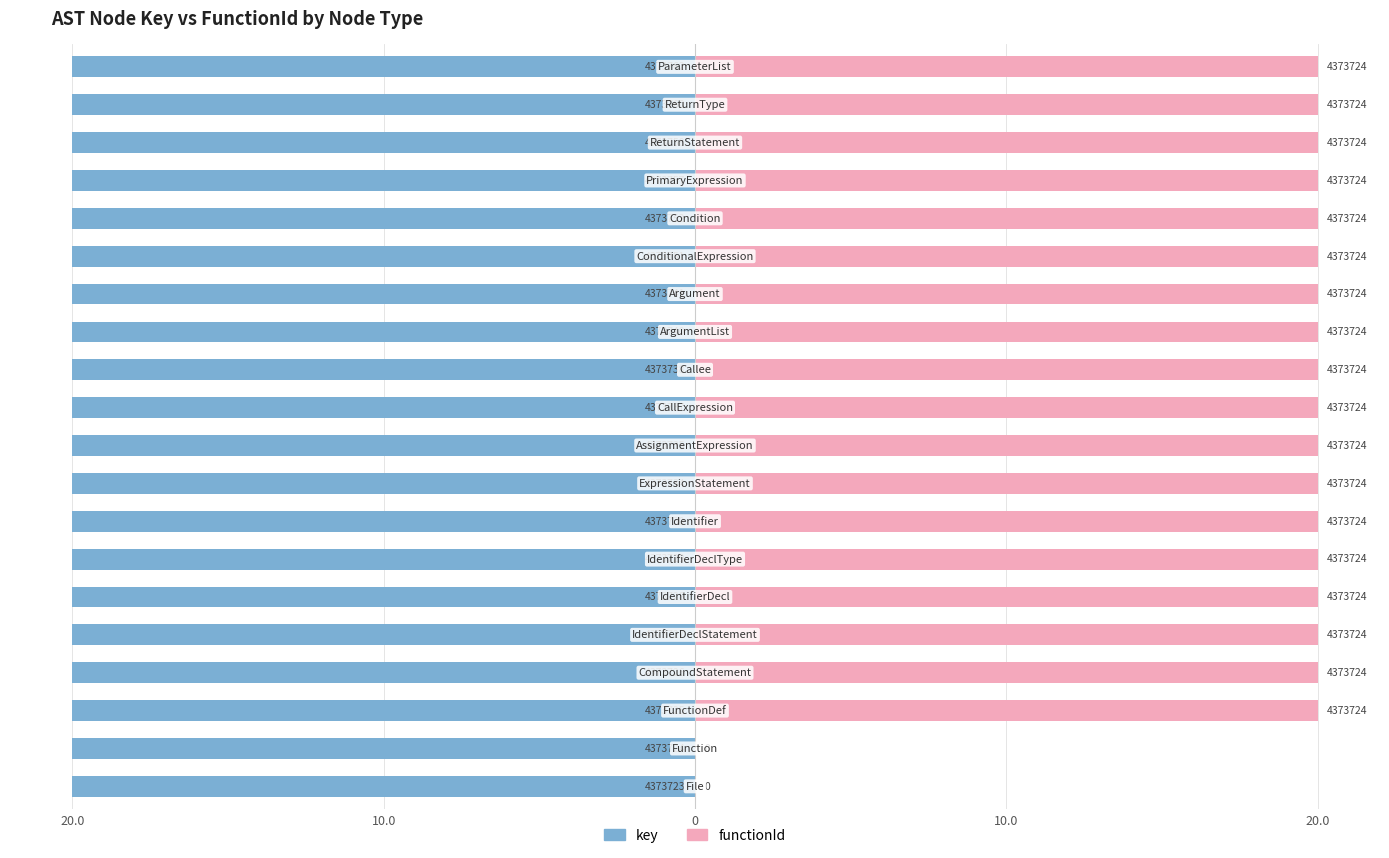

Reading right to left, transcribe all the data shown in this chart.

key: -20.0	-20.0	-20.0	-20.0	-20.0	-20.0	-20.0	-20.0	-20.0	-20.0	-20.0	-20.0	-20.0	-20.0	-20.0	-20.0	-20.0	-20.0	-20.0	-20.0
functionId: 20.0	20.0	20.0	20.0	20.0	20.0	20.0	20.0	20.0	20.0	20.0	20.0	20.0	20.0	20.0	20.0	20.0	20.0	0.0	0.0